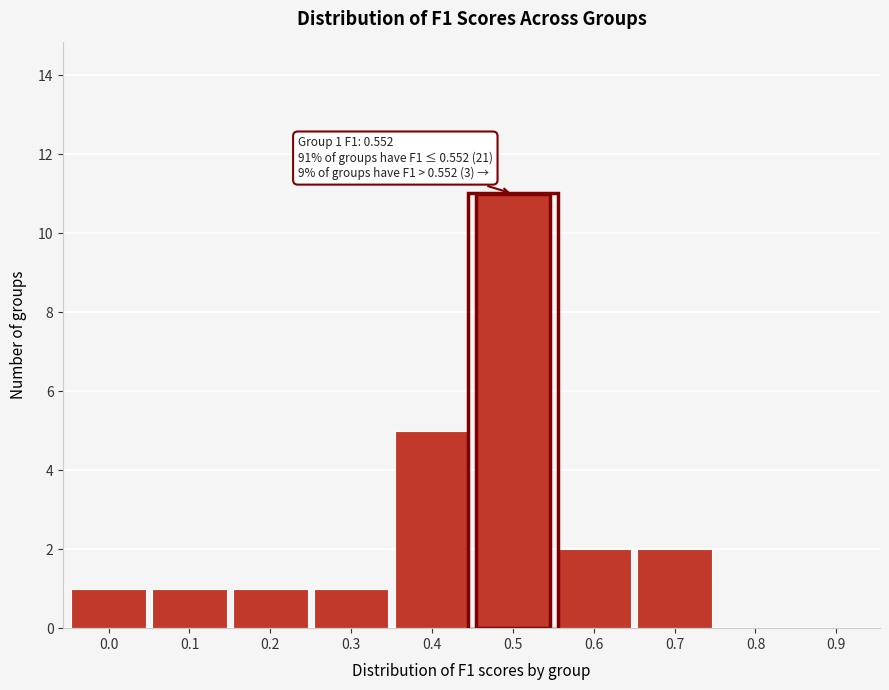

Reading left to right, list all the values displayed in this chart.

0.0=1	0.1=1	0.2=1	0.3=1	0.4=5	0.5=11	0.6=2	0.7=2	0.8=0	0.9=0